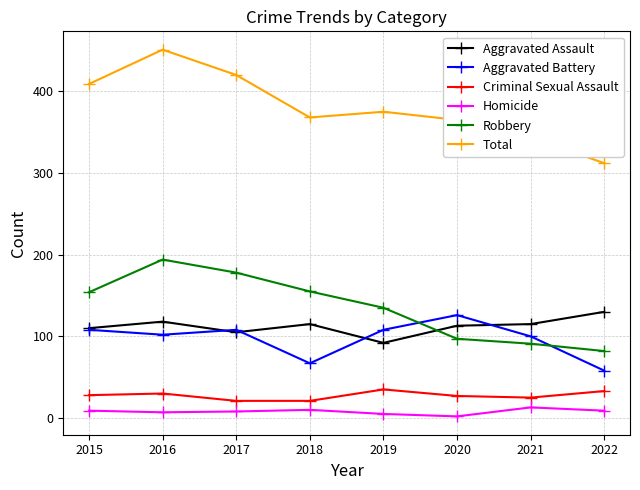

Is the value of Homicide at 2021 greater than the value of Aggravated Battery at 2018?

No